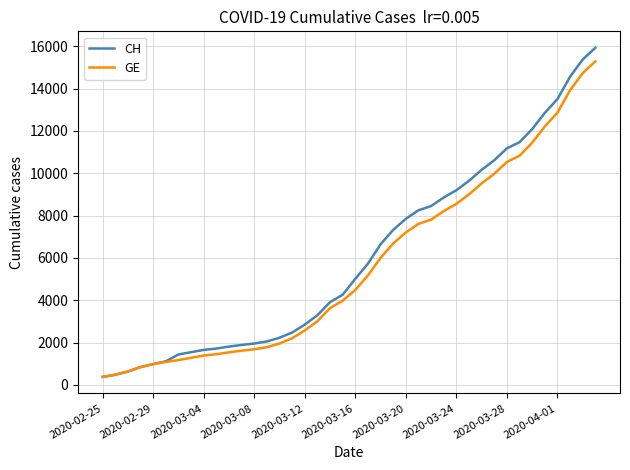

What is the maximum value shown in the chart?

15926